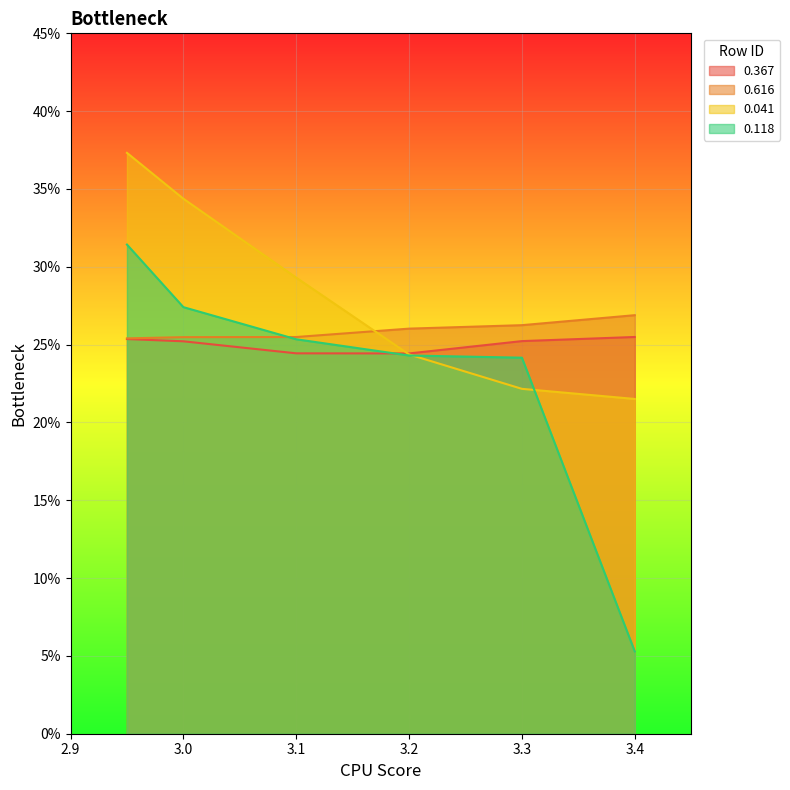

Between 3.1 and 2.95, which is larger?

2.95